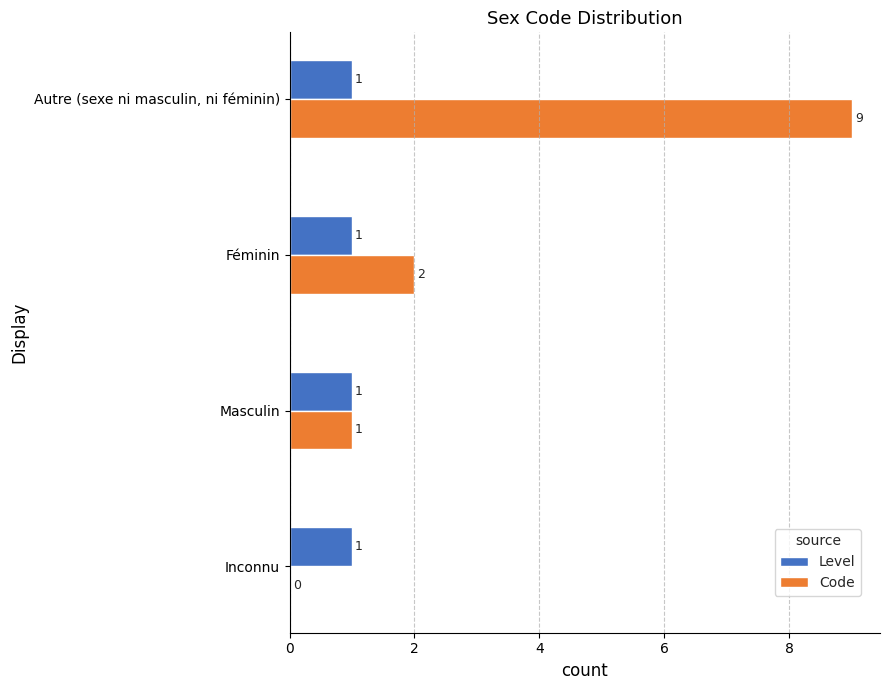

How many data points does each series have?

4